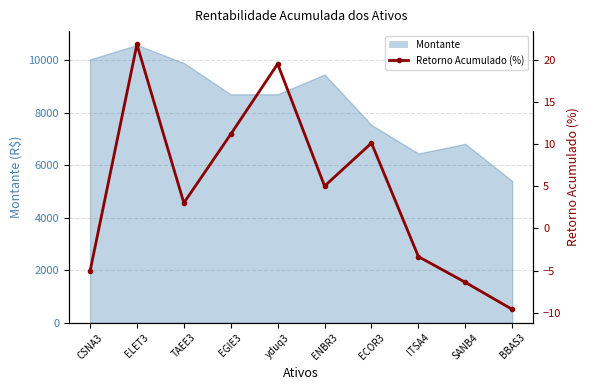

At which label is the value closest to 6?

ENBR3